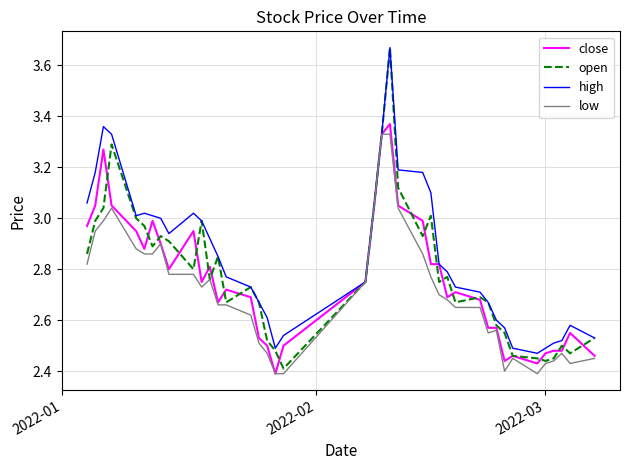

Rank the series by their average value, from lowest to highest.

low, close, open, high